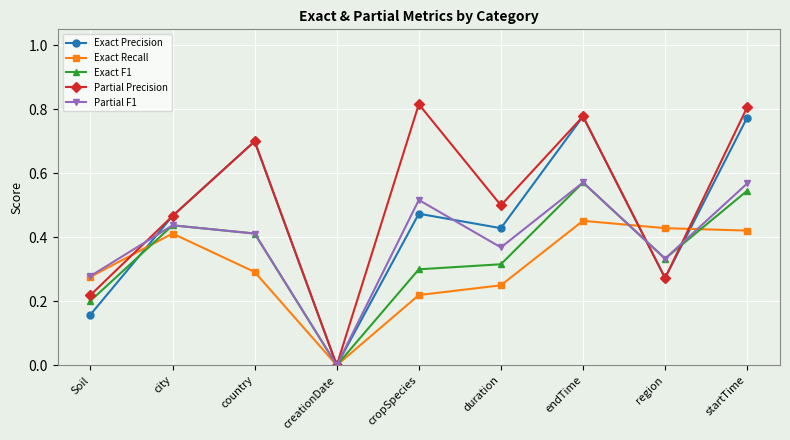

Between Soil and country, which series saw the biggest shift?

Exact Precision